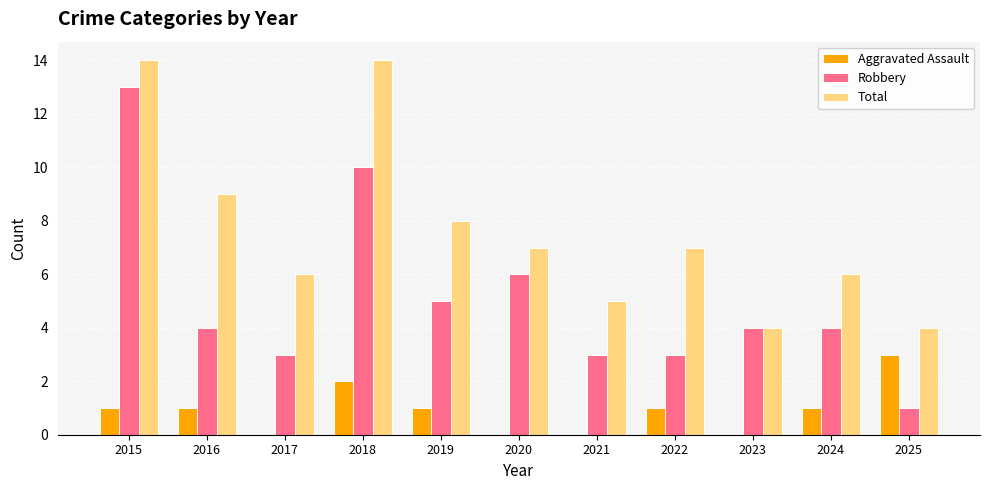

Is it true that Total equals 2 at 2023?

False